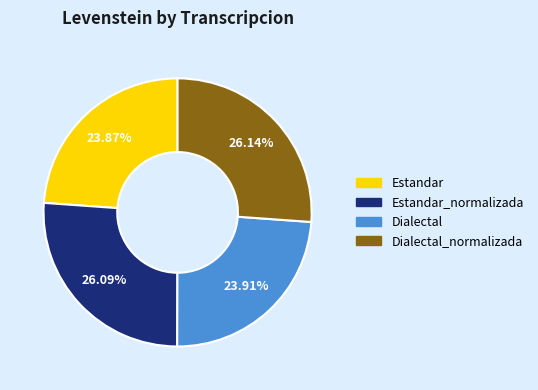

Is there any slice that represents more than half of the pie?

No